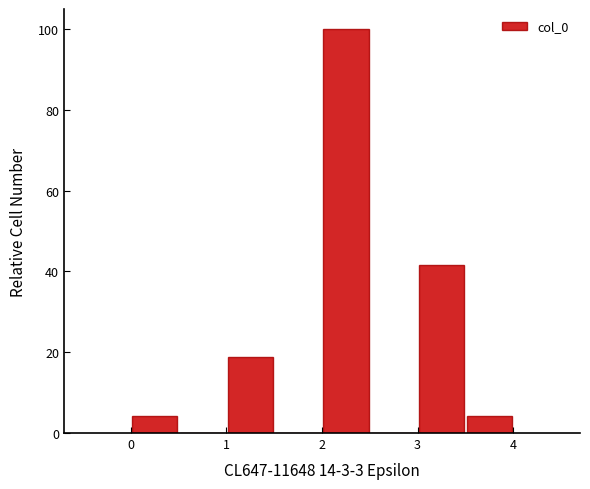

Reading left to right, transcribe this chart: for each bar, give the range it covers on the x-axis and its height. The values are not printed on the chart, so give them approximately, as read against the axis.

0.0 to 0.5: 4
0.5 to 1.0: 0
1.0 to 1.5: 18
1.5 to 2.0: 0
2.0 to 2.5: 100
2.5 to 3.0: 0
3.0 to 3.5: 42
3.5 to 4.0: 4